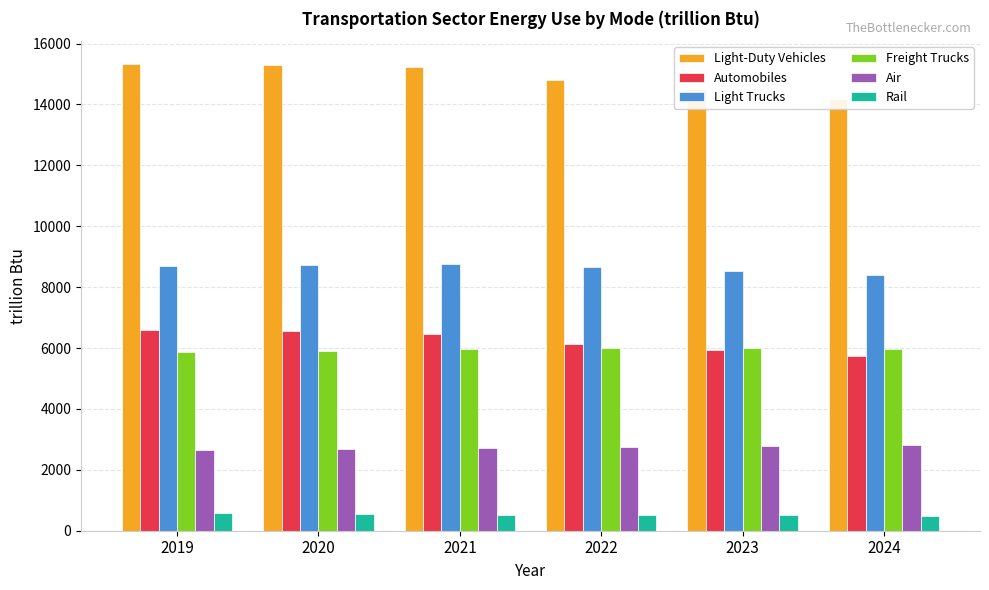

Reading right to left, extract all data points from this chart.

Light-Duty Vehicles: 2024=14167.2	2023=14499.3	2022=14804.8	2021=15236.7	2020=15307.1	2019=15312.4
Automobiles: 2024=5745.1	2023=5945.4	2022=6141.6	2021=6462.6	2020=6553.8	2019=6605.0
Light Trucks: 2024=8405.5	2023=8536.8	2022=8645.6	2021=8755.6	2020=8734.5	2019=8688.5
Freight Trucks: 2024=5975.9	2023=5996.0	2022=6012.8	2021=5953.2	2020=5905.2	2019=5881.7
Air: 2024=2803.1	2023=2776.1	2022=2752.4	2021=2706.3	2020=2673.1	2019=2640.9
Rail: 2024=498.7	2023=510.4	2022=516.7	2021=523.5	2020=546.0	2019=570.6